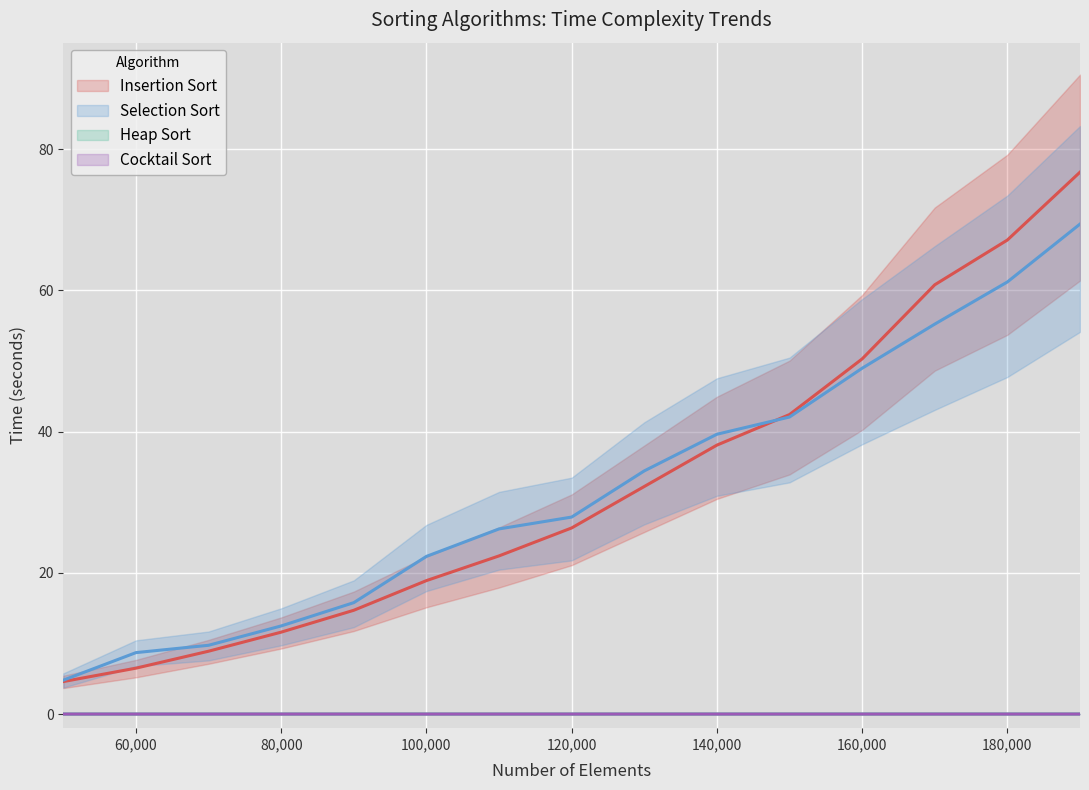

Is it true that Cocktail Sort equals 0.0 at 100000?

False